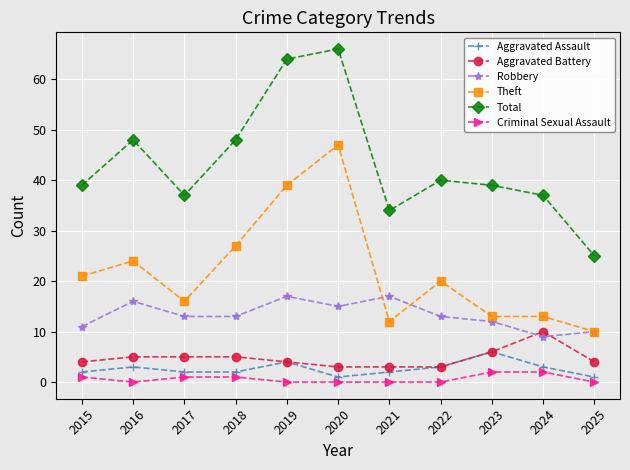

What are all the series names shown in the legend?

Aggravated Assault, Aggravated Battery, Robbery, Theft, Total, Criminal Sexual Assault